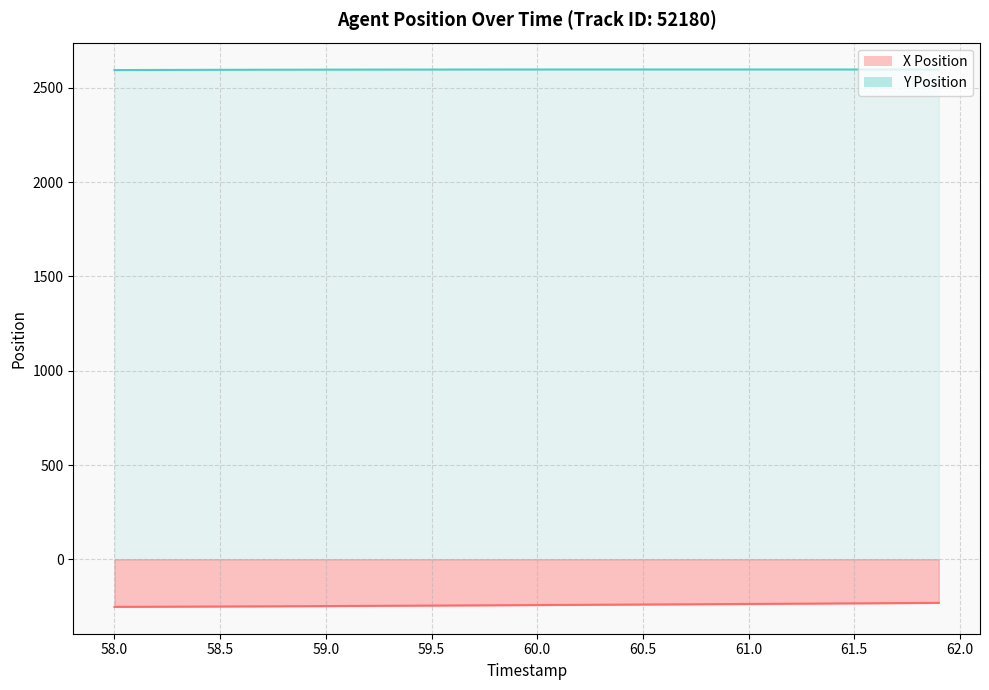

Reading left to right, transcribe all the data shown in this chart.

X Position: 58.0=-252.3	58.1=-251.9	58.2=-251.6	58.3=-251.2	58.4=-250.8	58.5=-250.4	58.6=-250.0	58.7=-249.5	58.8=-249.1	58.9=-248.6	59.0=-248.1	59.1=-247.6	59.2=-247.1	59.3=-246.6	59.4=-246.0	59.5=-245.5	59.6=-245.0	59.7=-244.4	59.8=-243.9	59.9=-243.3	60.0=-242.7	60.1=-242.2	60.2=-241.6	60.3=-241.0	60.4=-240.5	60.5=-239.9	60.6=-239.3	60.7=-238.7	60.8=-238.1	60.9=-237.5	61.0=-236.9	61.1=-236.3	61.2=-235.7	61.3=-235.0	61.4=-234.4	61.5=-233.7	61.6=-233.1	61.7=-232.4	61.8=-231.8	61.9=-231.1
Y Position: 58.0=2594.8	58.1=2595.1	58.2=2595.4	58.3=2595.7	58.4=2595.9	58.5=2596.2	58.6=2596.4	58.7=2596.6	58.8=2596.8	58.9=2596.9	59.0=2597.1	59.1=2597.2	59.2=2597.3	59.3=2597.4	59.4=2597.5	59.5=2597.6	59.6=2597.6	59.7=2597.7	59.8=2597.8	59.9=2597.8	60.0=2597.8	60.1=2597.9	60.2=2597.9	60.3=2597.9	60.4=2597.9	60.5=2597.9	60.6=2597.9	60.7=2597.9	60.8=2597.9	60.9=2597.9	61.0=2597.9	61.1=2597.9	61.2=2597.9	61.3=2597.9	61.4=2597.9	61.5=2597.9	61.6=2597.8	61.7=2597.8	61.8=2597.8	61.9=2597.8